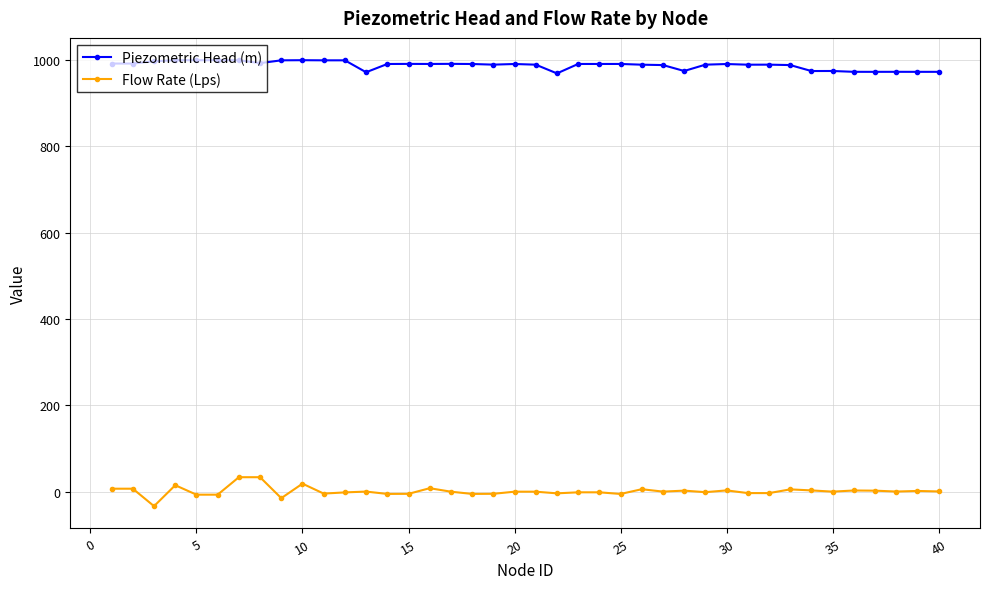

Which series has the largest total across all categories?

Piezometric Head (m)